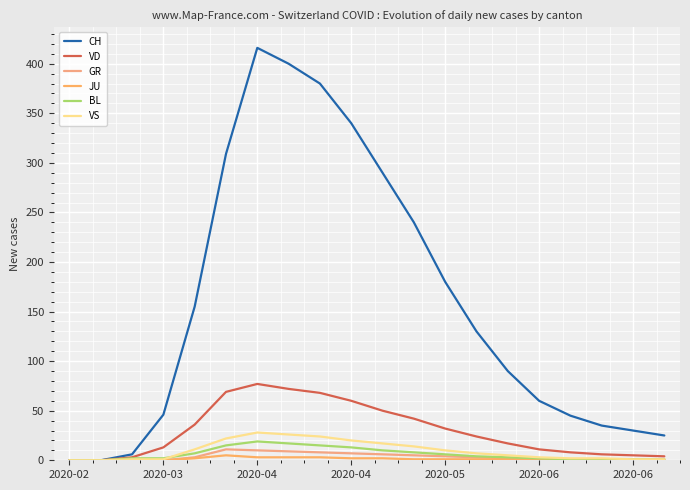

Is this an area chart (filled region under the line)?

No